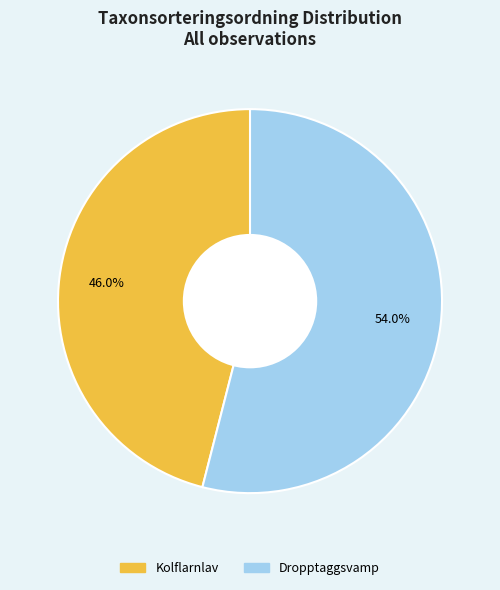

How many segments does this pie chart have?

2